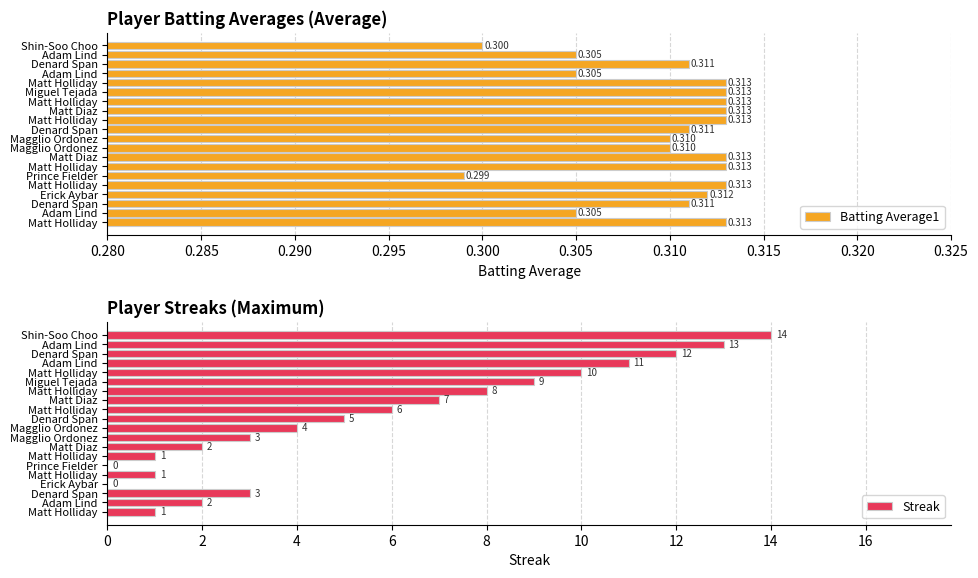

Is the value of Streak at Prince Fielder greater than the value of Batting Average1 at Magglio Ordonez?

No